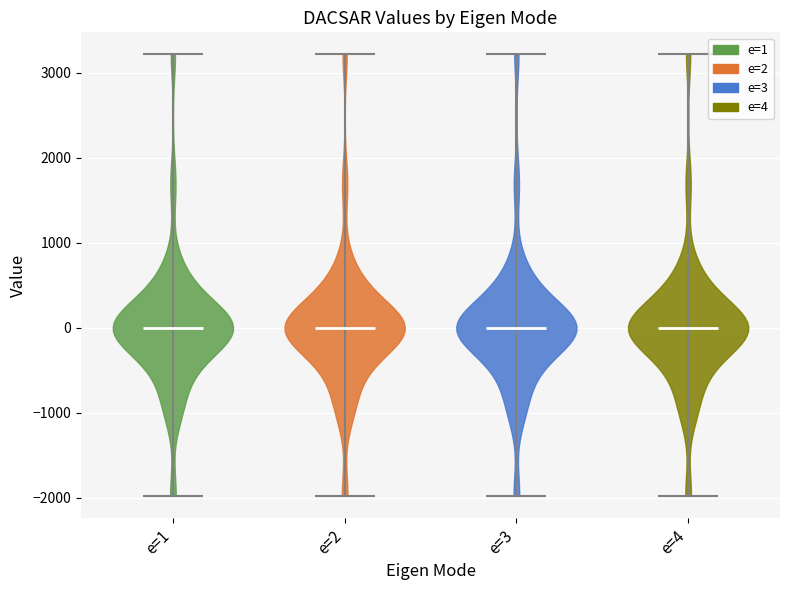

Reading left to right, read every violin against the y-axis: where its median line is, and the lowest and highest points it reaches. The values are not printed on the chart, so give them approximately, as read against the axis.

e=1: median line 0, lowest point -2000, highest point 3200
e=2: median line 0, lowest point -2000, highest point 3200
e=3: median line 0, lowest point -2000, highest point 3200
e=4: median line 0, lowest point -2000, highest point 3200